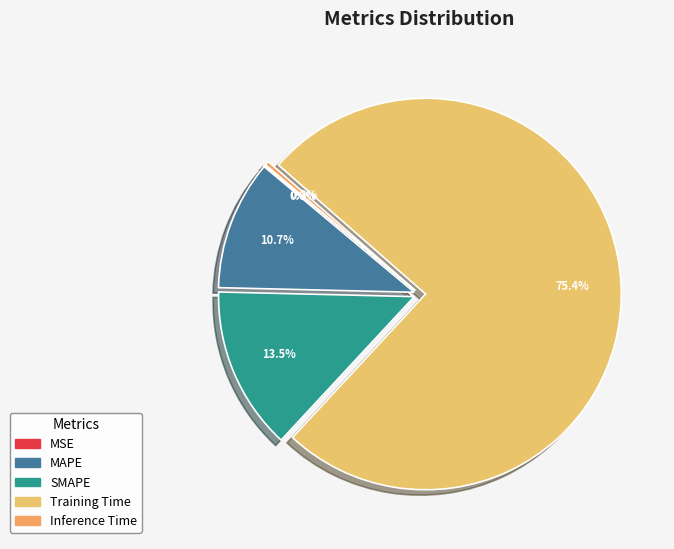

Which category has the smallest portion of the pie?

MSE